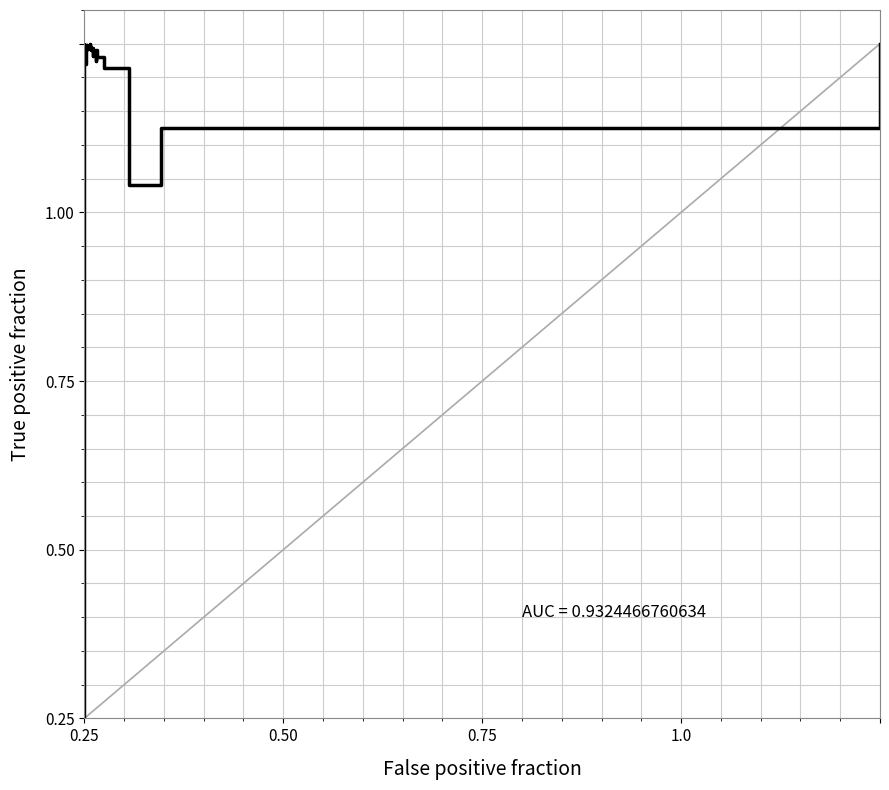

What is the label of the 9th point from the left?

36